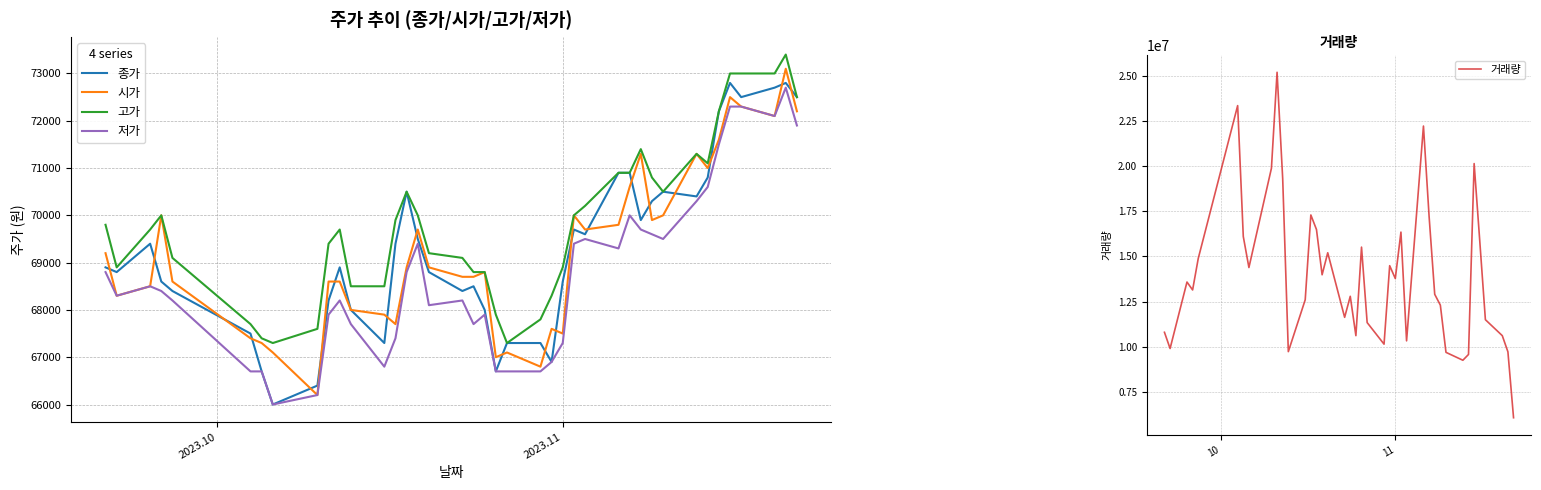

True or false: 시가 and 거래량 cross at least once.

False